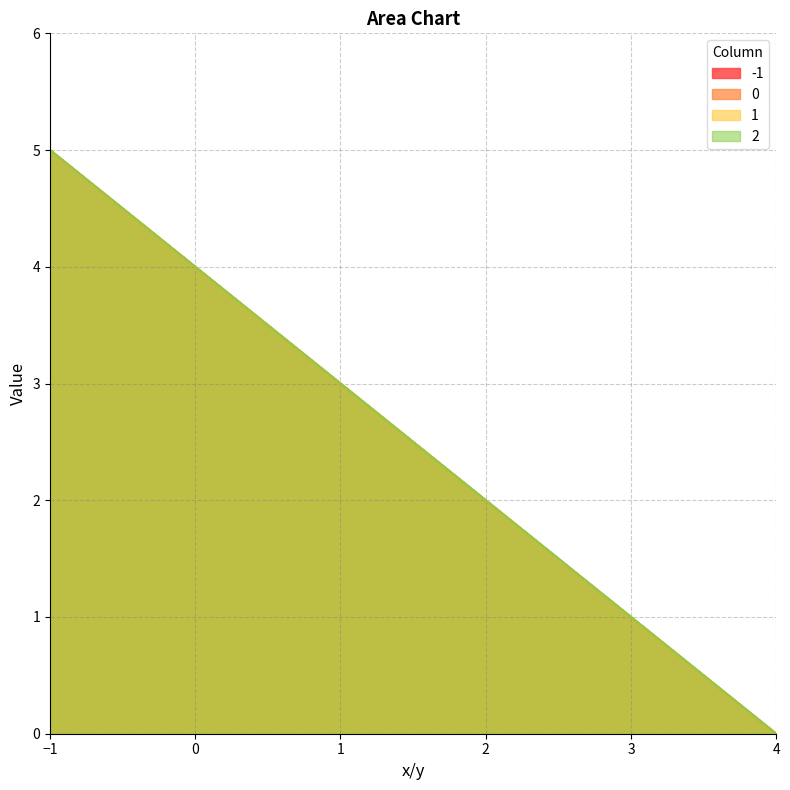

Between 3 and 3.5, which series saw the biggest shift?

-1